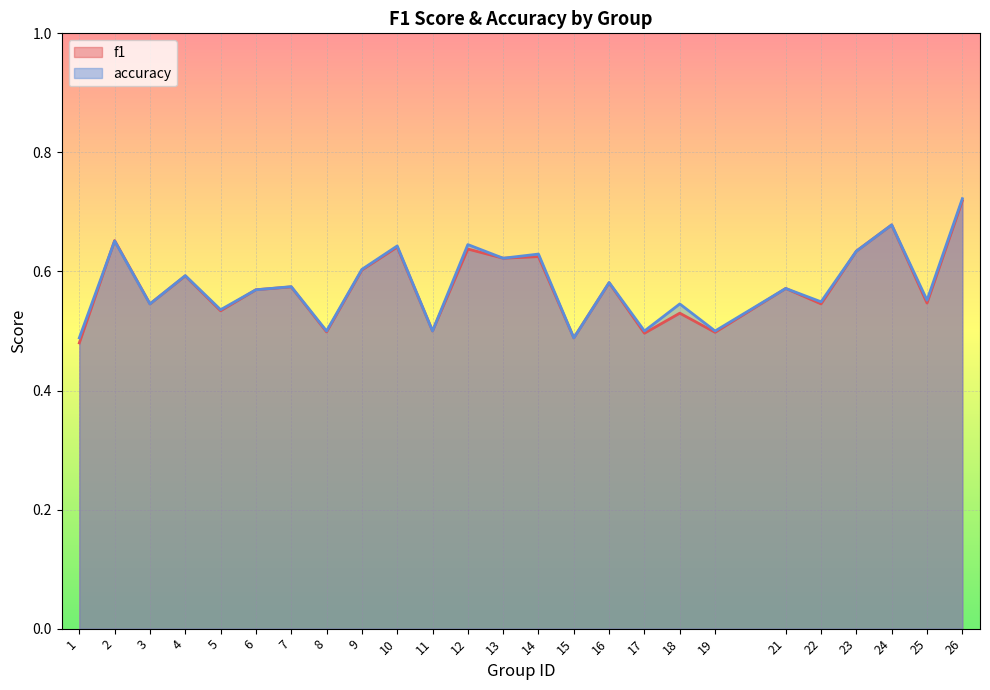

What is the minimum value shown in the chart?

0.5